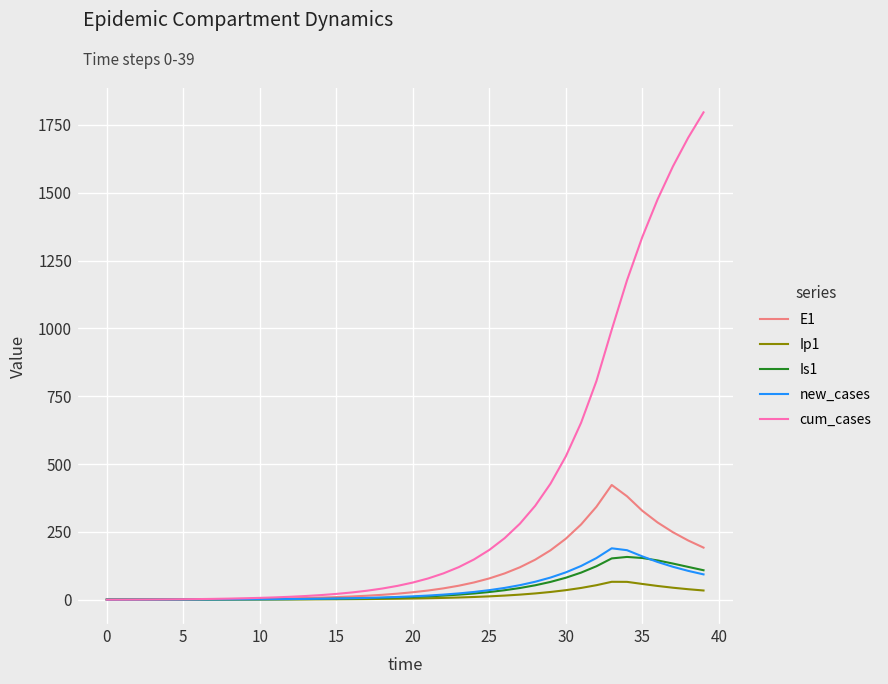

At how many categories does at least one series exceed 823?

7